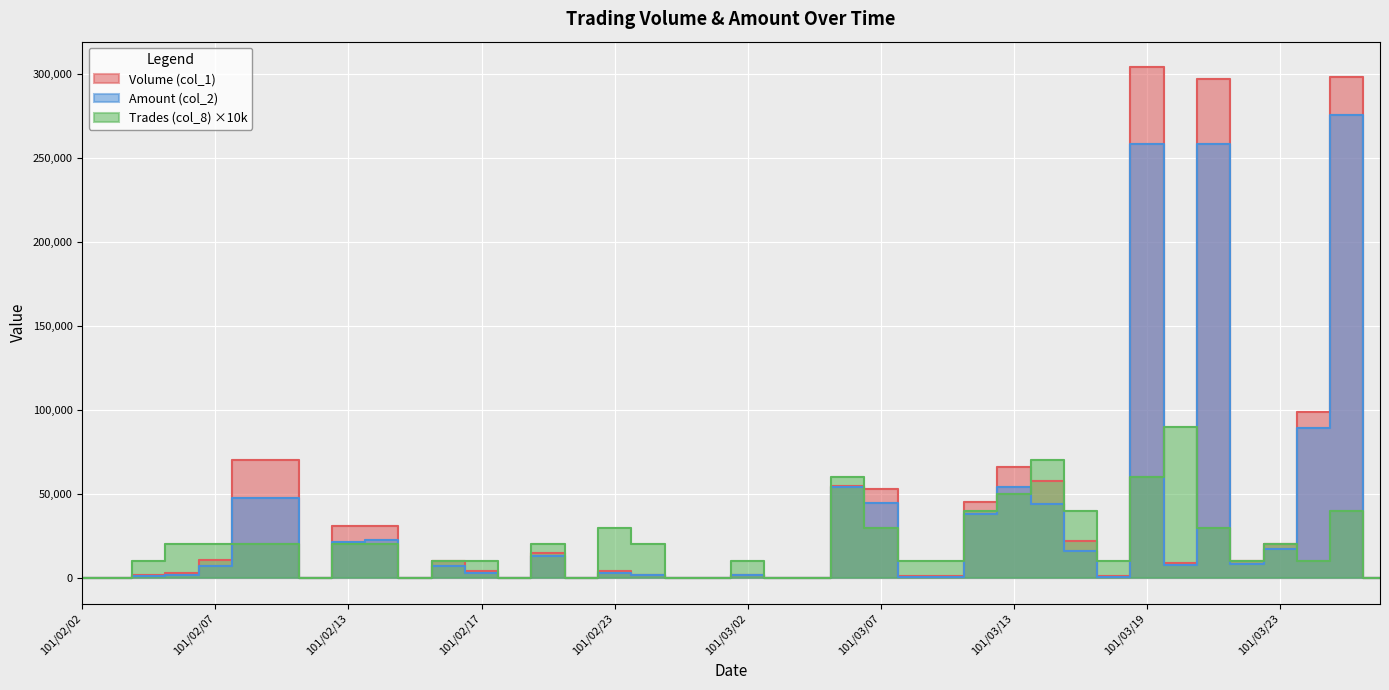

Which series has the largest total across all categories?

Volume (col_1)